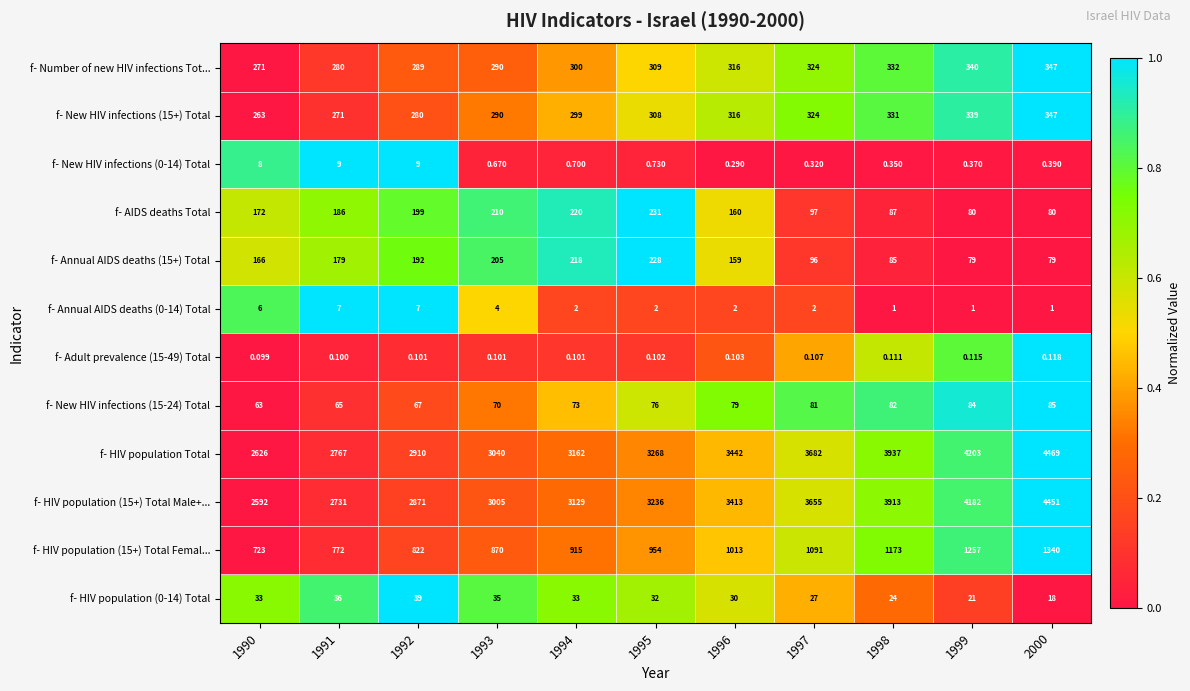

Which series has the largest total across all categories?

f- HIV population Total